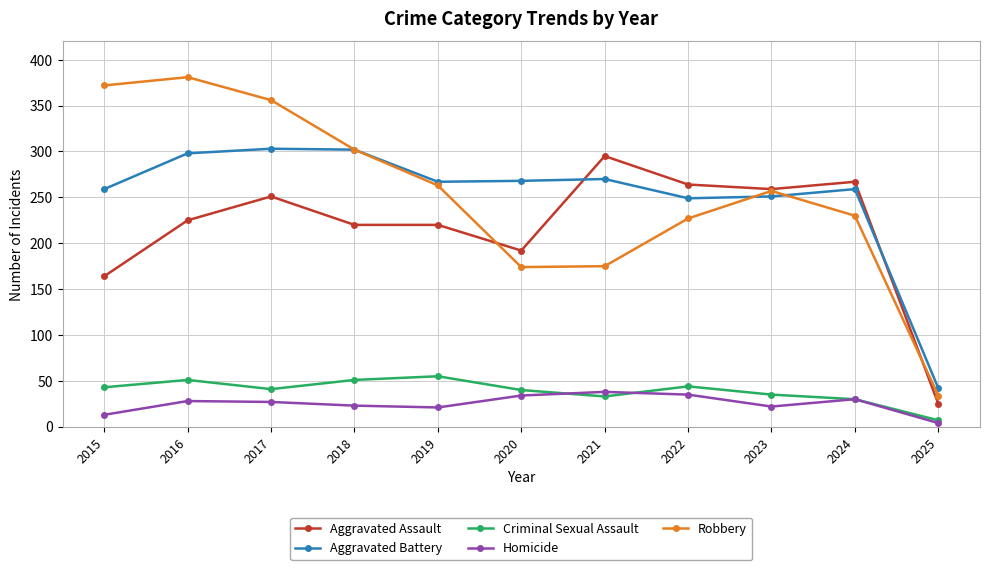

At which label does Criminal Sexual Assault reach its minimum?

2025